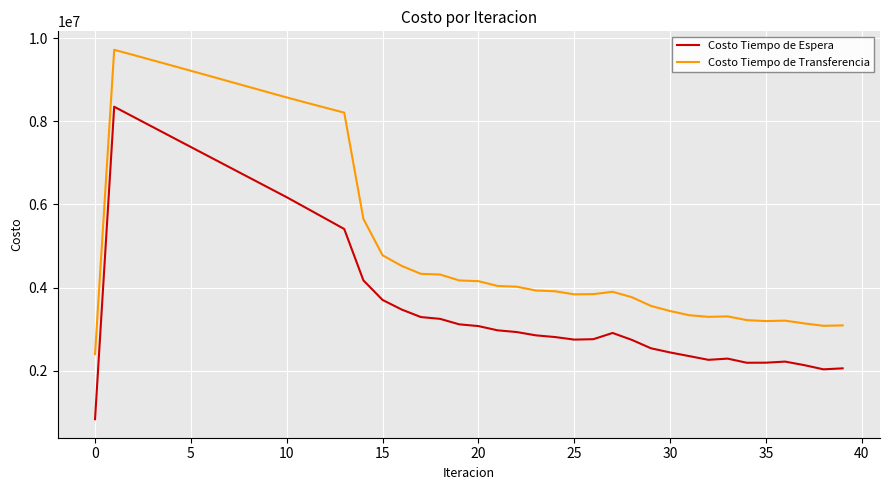

How many lines are shown in the chart?

2